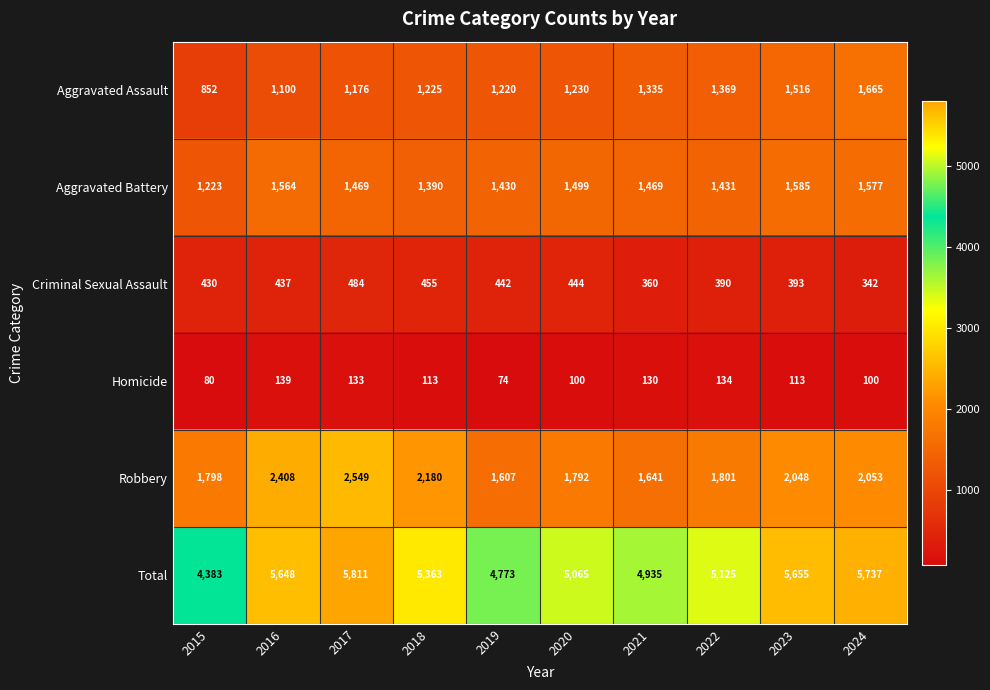

What is the difference between the second highest and second lowest values in the Robbery series?

767